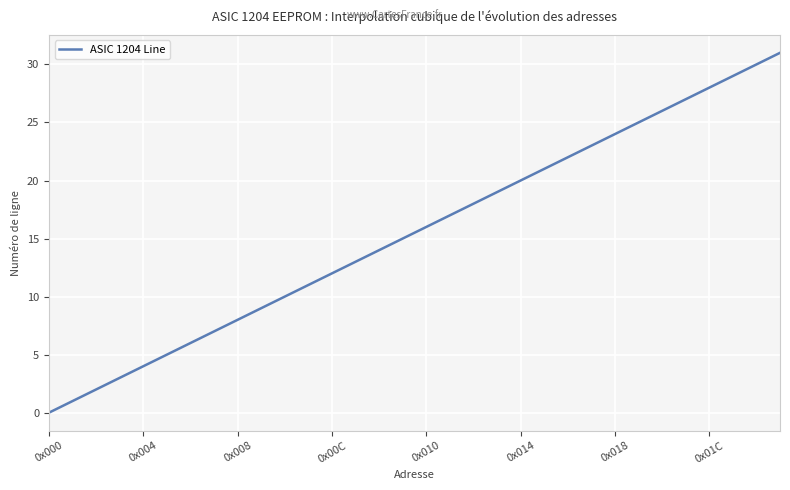

What is the greatest value displayed?

31.0